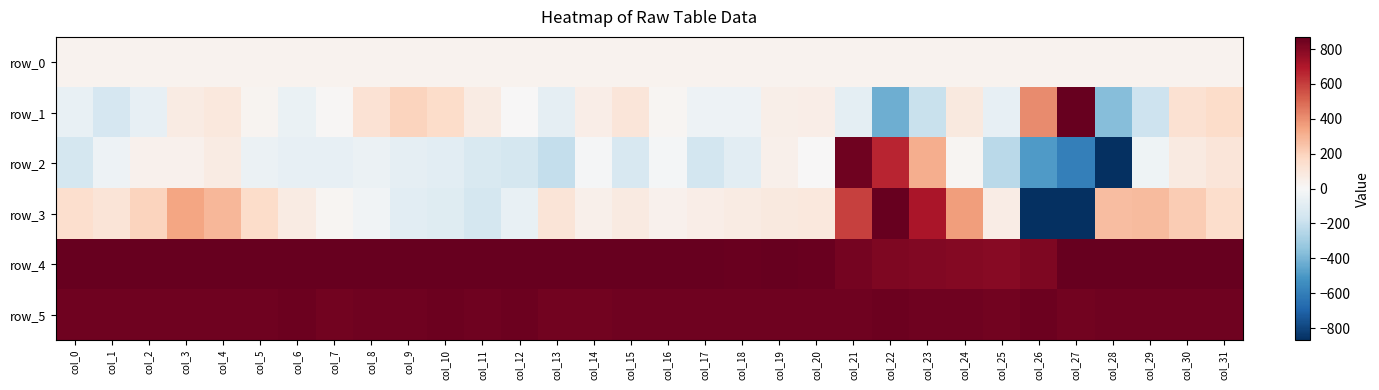

Which label corresponds to the smallest value in the chart?

col_27